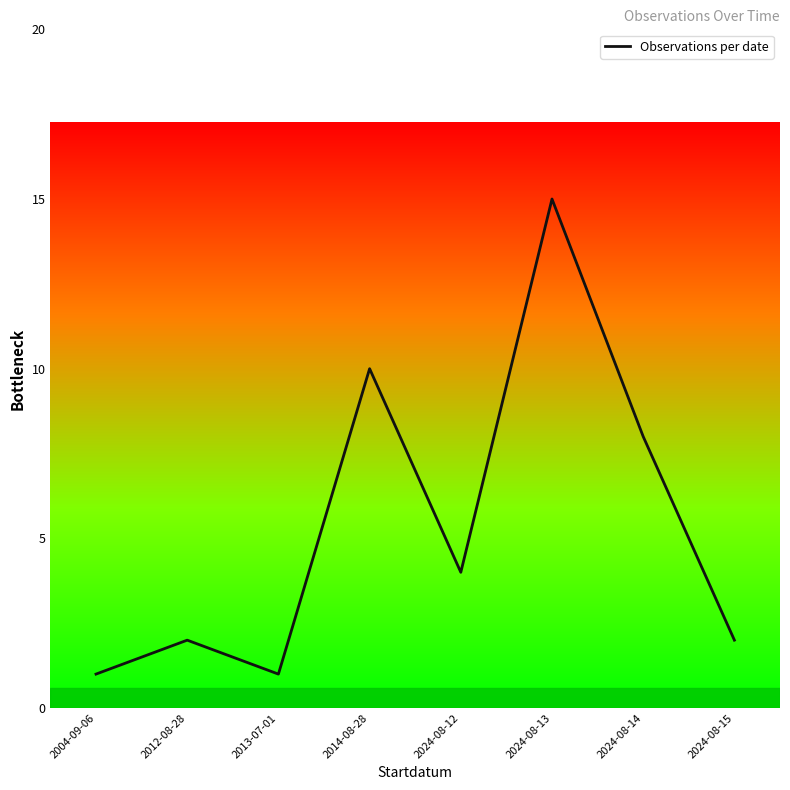

What position from the right is 2024-08-12?

4